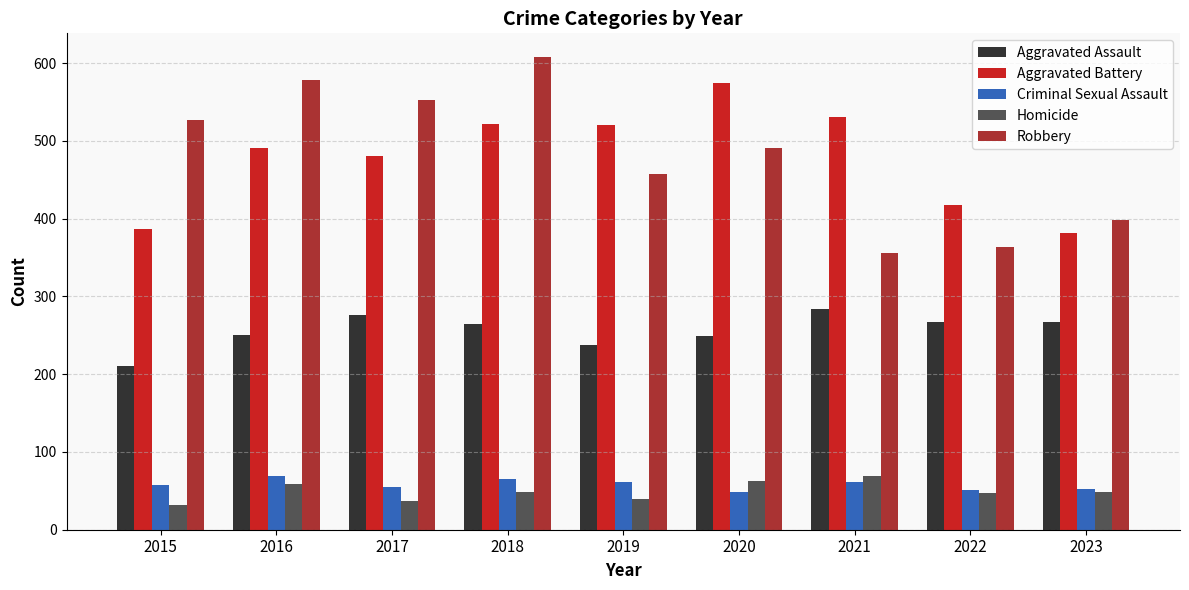

At which label is Robbery closest to 482?

2020